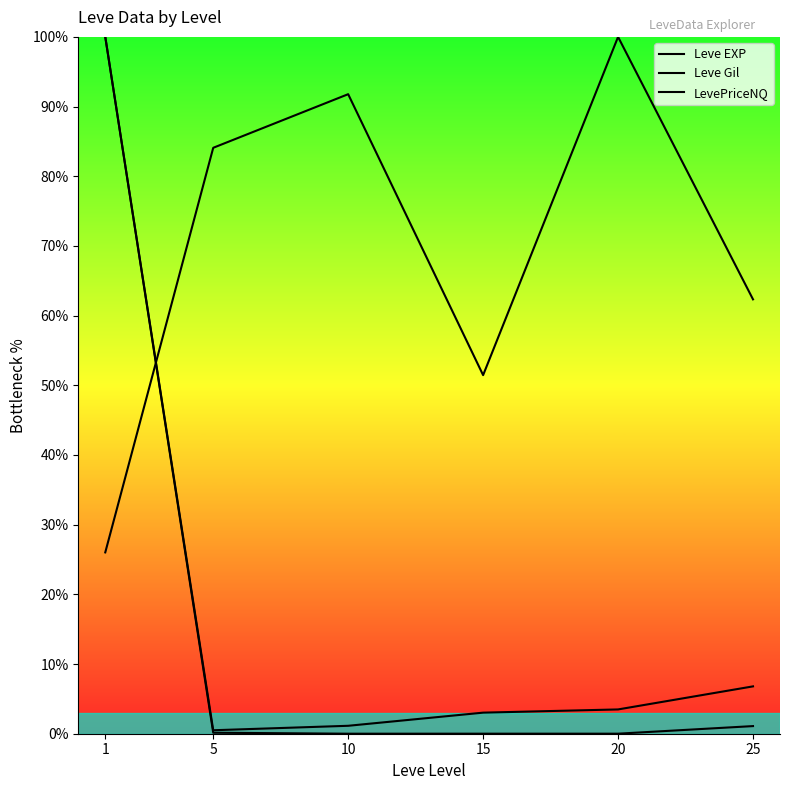

Which category has the lowest value in the Leve EXP series?

5